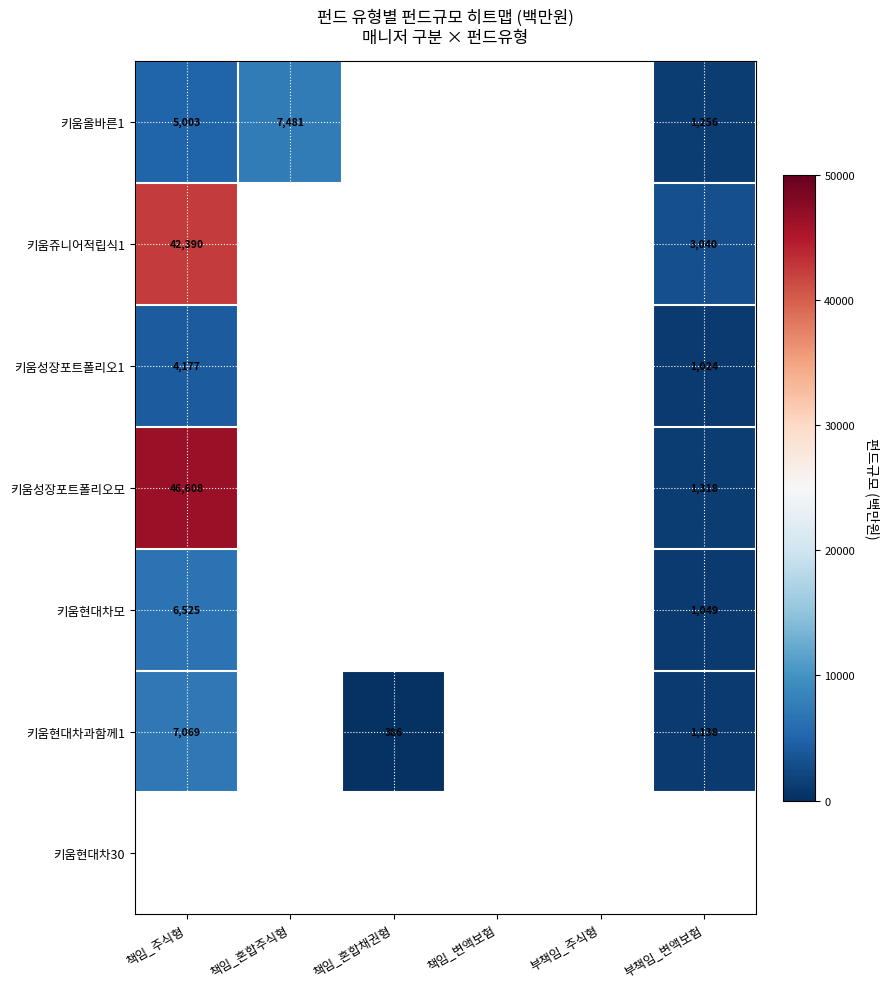

How many distinct data groups are displayed?

7